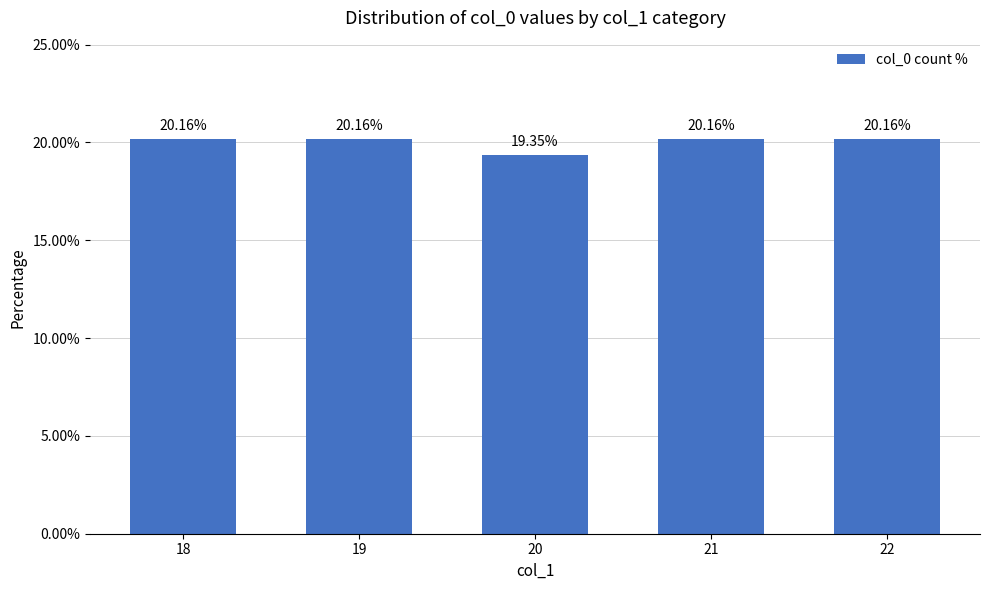

What is the value of the 3rd bar from the left?

19.4